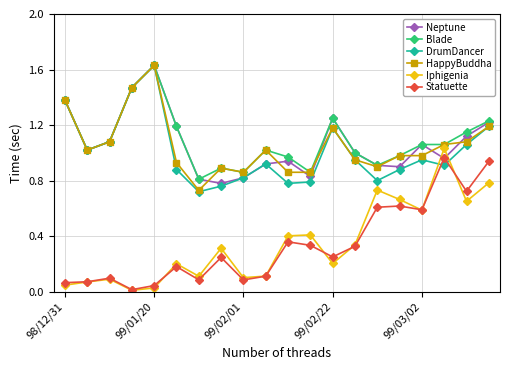

True or false: HappyBuddha and Statuette intersect in this chart.

False